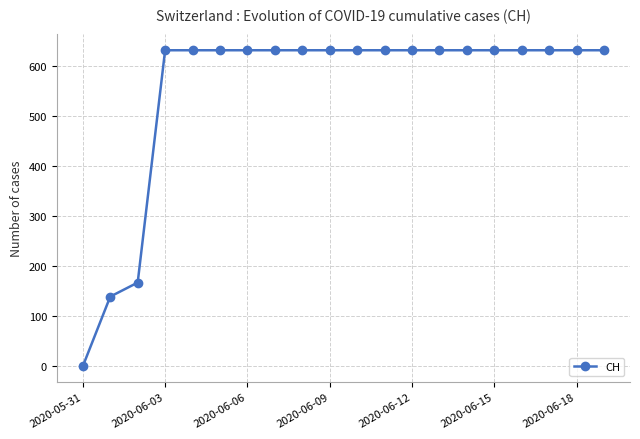

What is the value of the 16th point from the left?

631